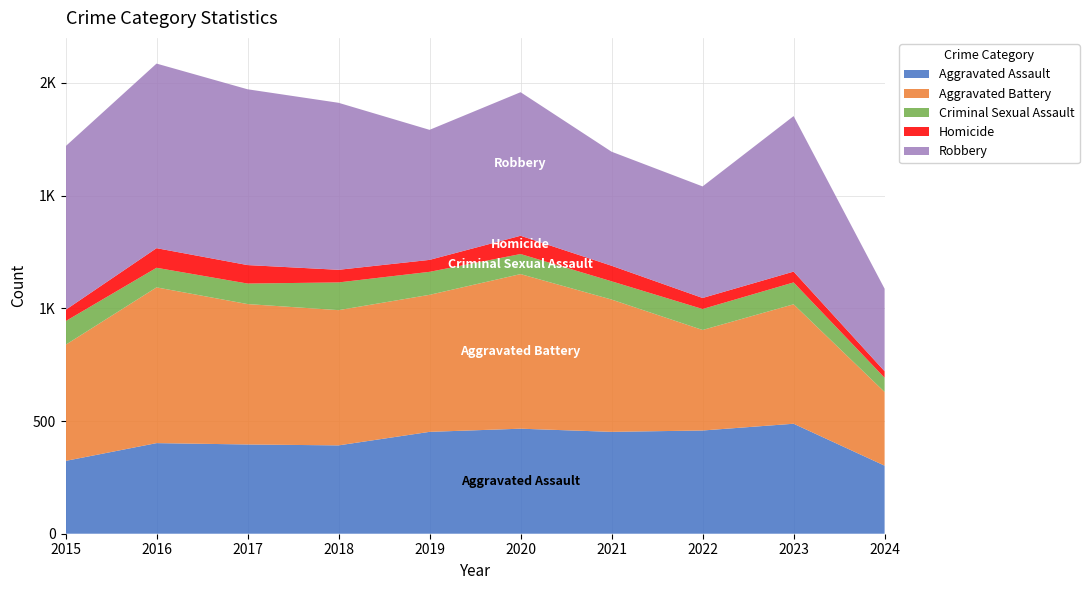

Reading left to right, extract all data points from this chart.

Aggravated Assault: 2015=323	2016=402	2017=396	2018=392	2019=452	2020=466	2021=452	2022=458	2023=488	2024=302
Aggravated Battery: 2015=515	2016=691	2017=623	2018=600	2019=608	2020=686	2021=587	2022=446	2023=530	2024=327
Criminal Sexual Assault: 2015=105	2016=87	2017=91	2018=123	2019=102	2020=89	2021=81	2022=93	2023=97	2024=63
Homicide: 2015=50	2016=87	2017=82	2018=56	2019=53	2020=81	2021=69	2022=49	2023=48	2024=29
Robbery: 2015=726	2016=819	2017=780	2018=741	2019=577	2020=637	2021=506	2022=495	2023=690	2024=366